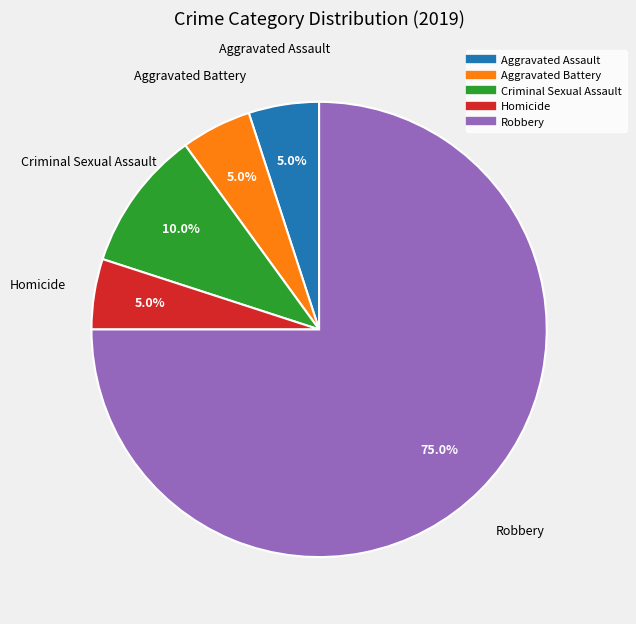

Which slice represents more than half of the pie?

Robbery